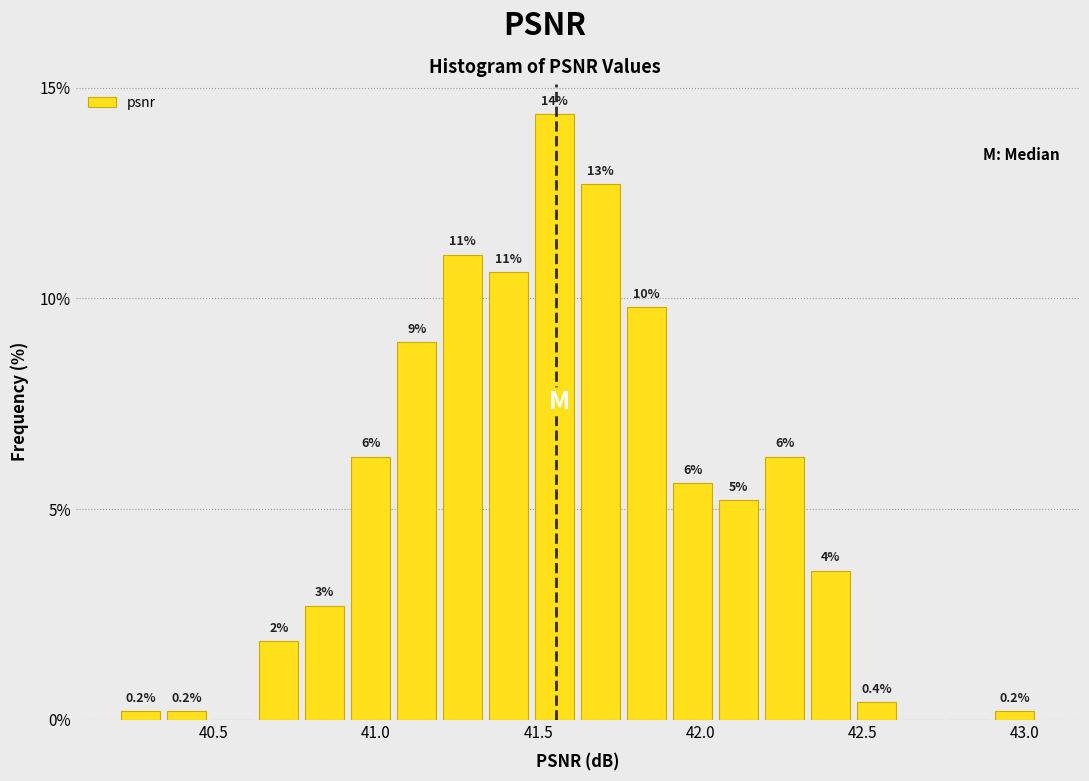

Read against the x-axis, roughly where is the centre of the tallest bar?

41.55